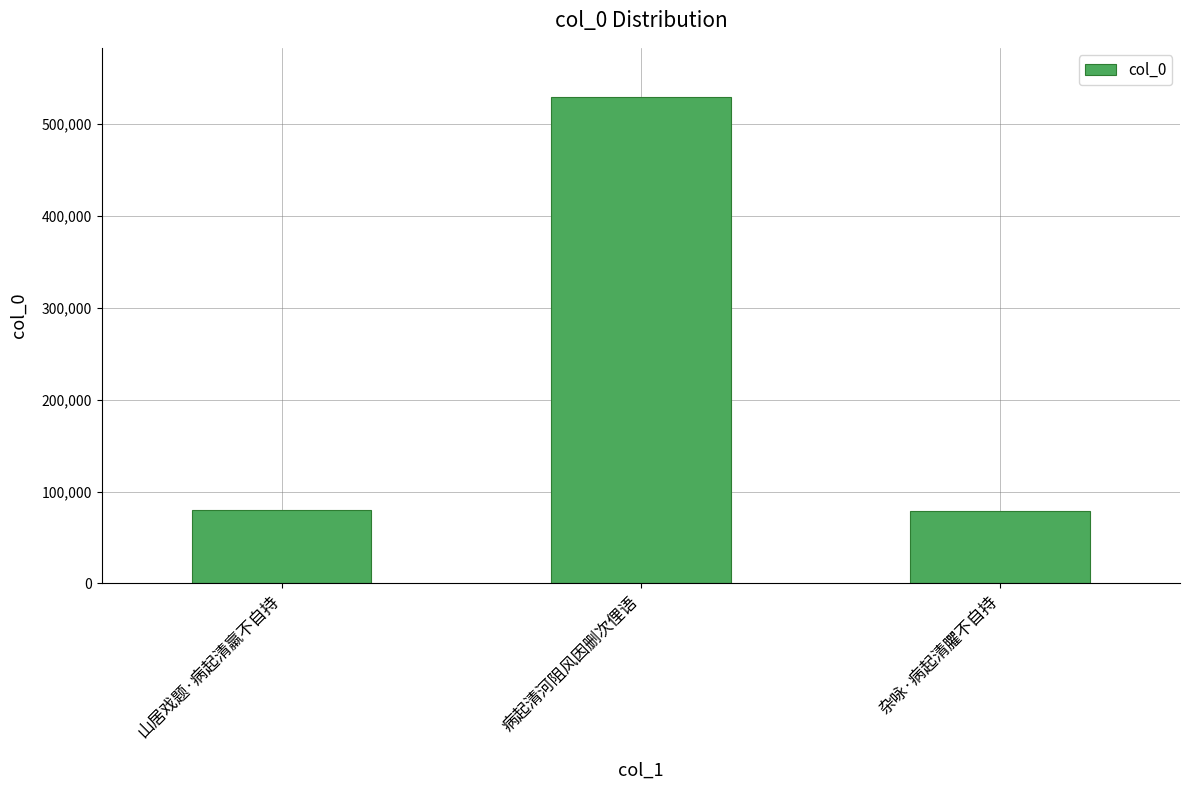

What is the sum of all values?

688211